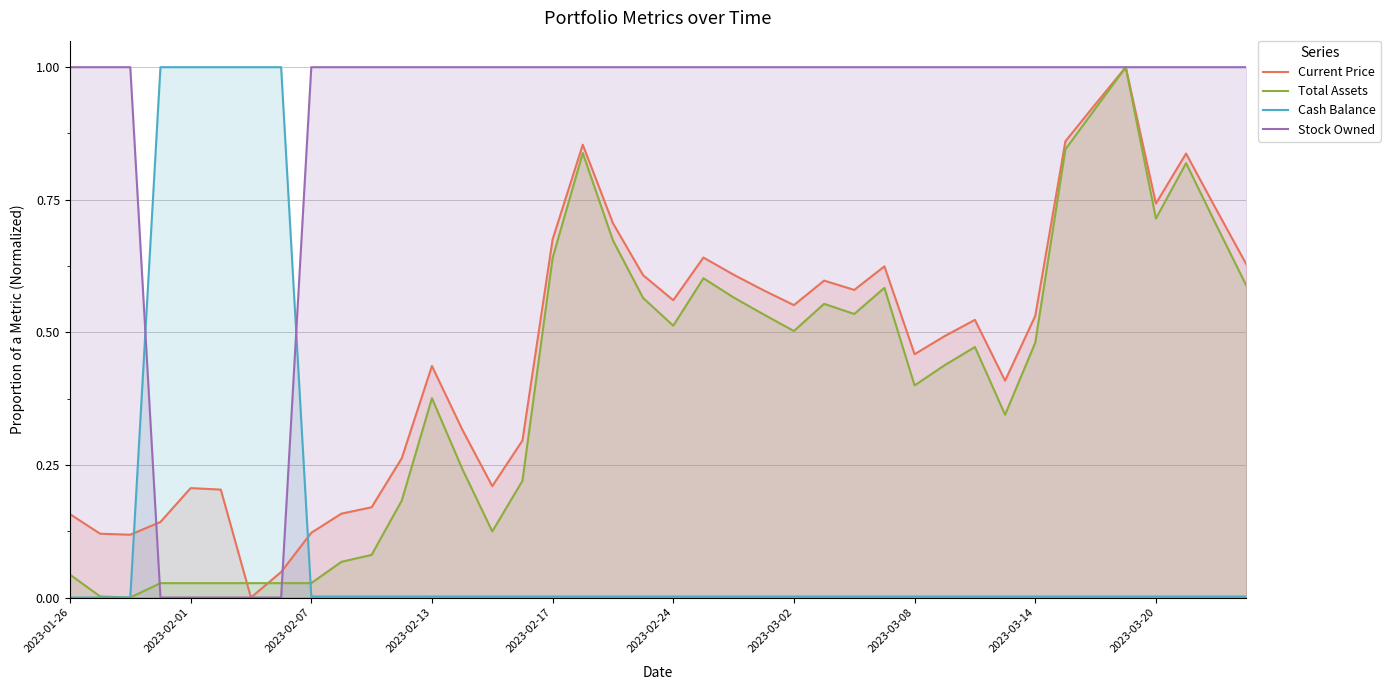

How many intersections are there between Stock Owned and Current Price?

2